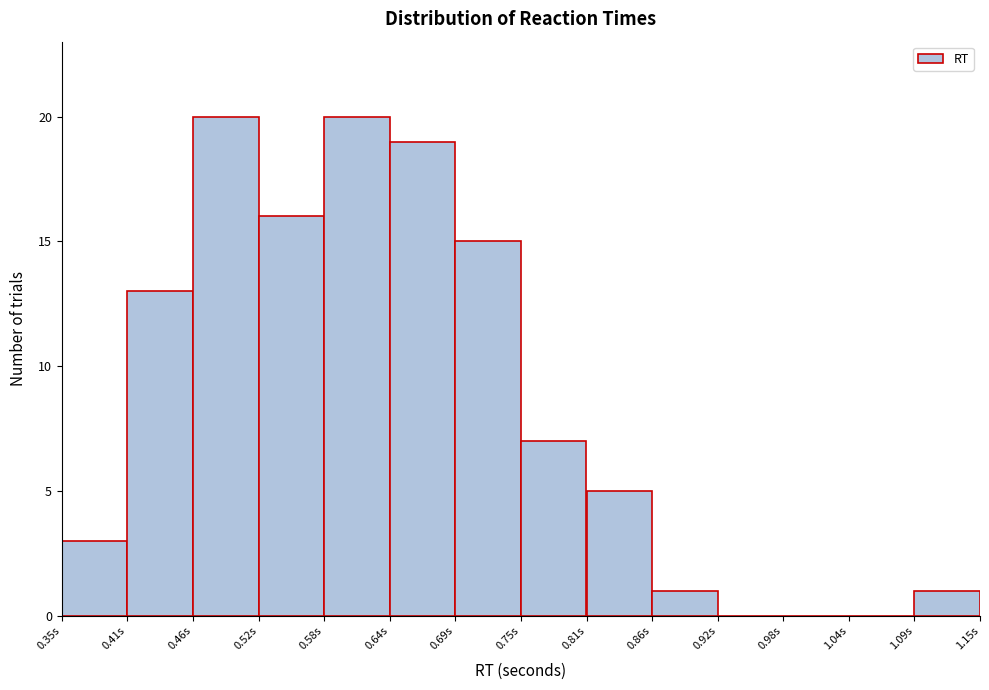

Reading left to right, transcribe this chart: for each bar, give the range it covers on the x-axis and its height. Neither the bar edges nor the heights are printed on the chart, so give them approximately, as read against the axes.

0.35 to 0.41: 3
0.41 to 0.46: 13
0.46 to 0.52: 20
0.52 to 0.58: 16
0.58 to 0.64: 20
0.64 to 0.69: 19
0.69 to 0.75: 15
0.75 to 0.81: 7
0.81 to 0.86: 5
0.86 to 0.92: 1
0.92 to 0.98: 0
0.98 to 1.04: 0
1.04 to 1.09: 0
1.09 to 1.15: 1